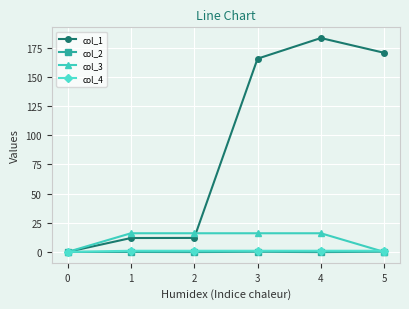

What is the total value across all series at 3?

182.8